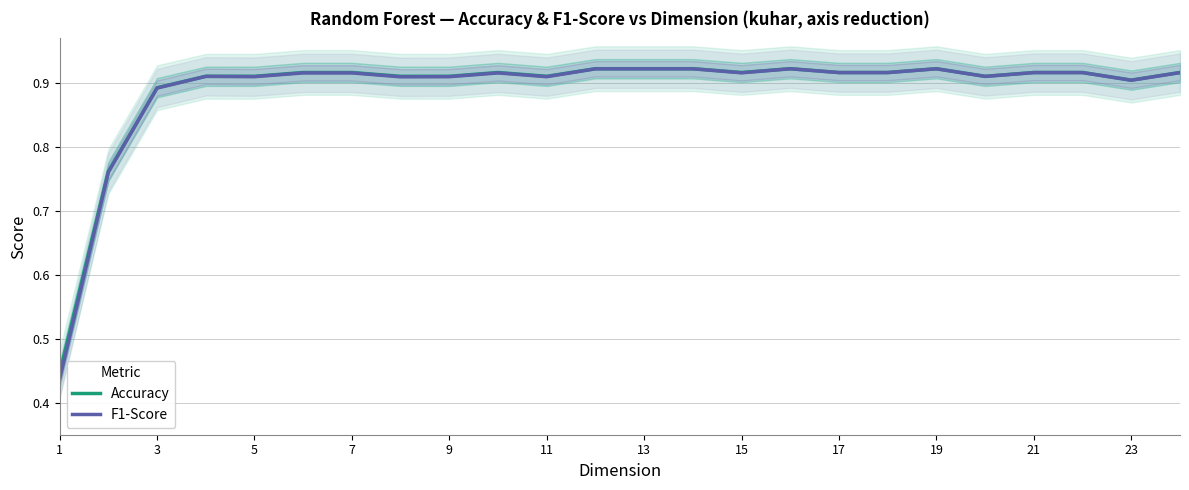

How many lines are shown in the chart?

2